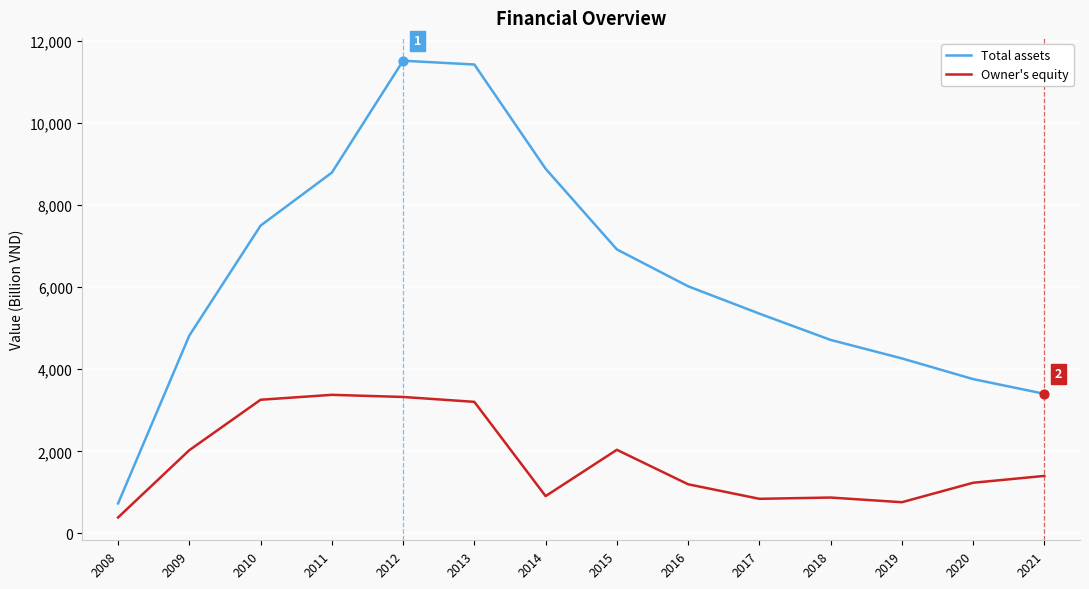

Which series has the largest range (max minus min)?

Total assets